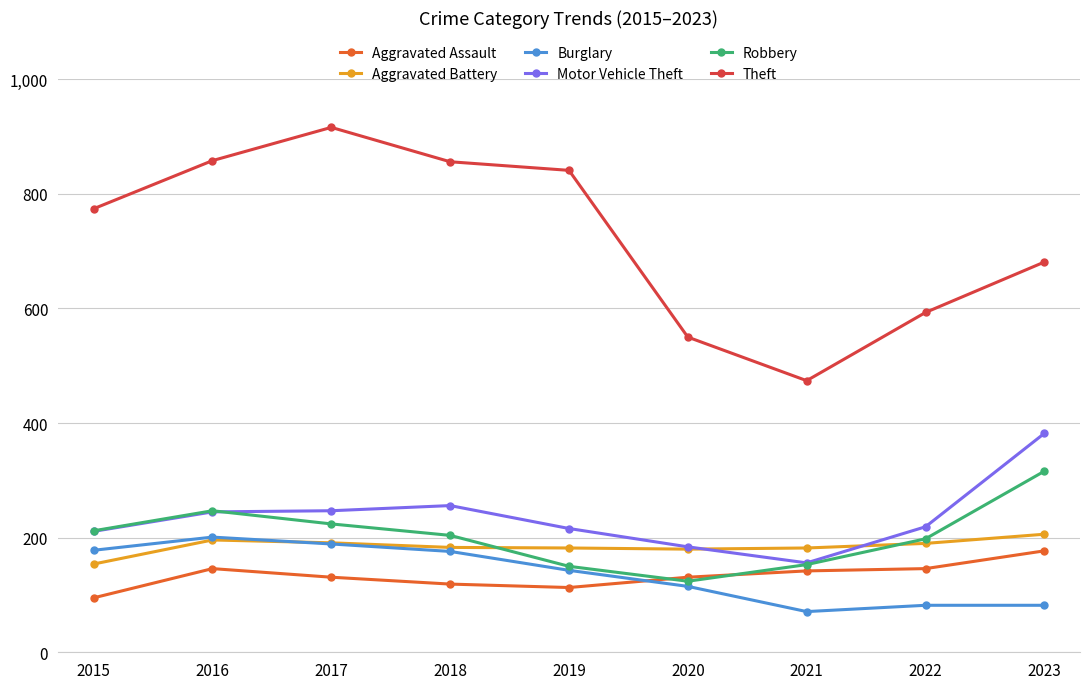

In Robbery, how many points are higher than both neighbors (excluding endpoints)?

1